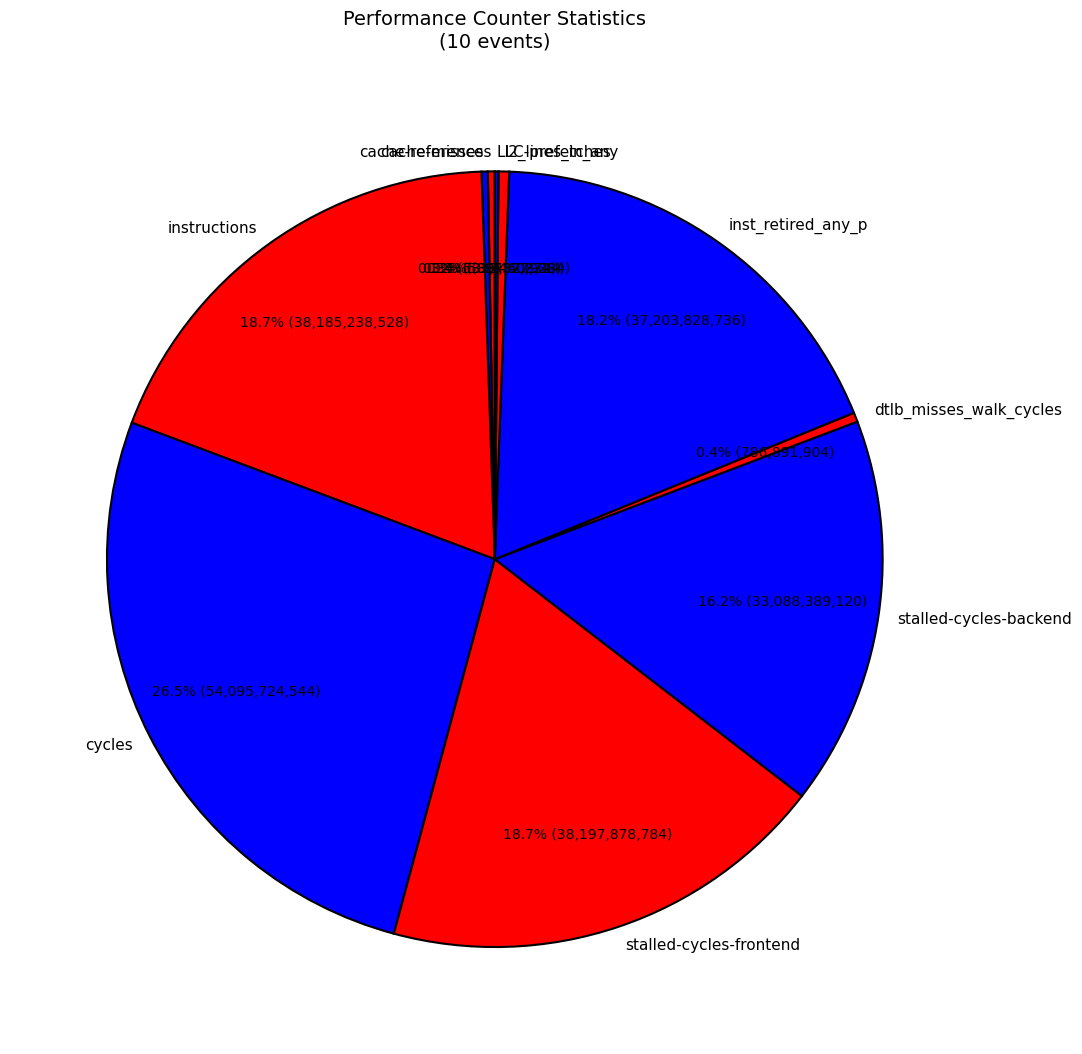

Which has a higher value, dtlb_misses_walk_cycles or stalled-cycles-backend?

stalled-cycles-backend